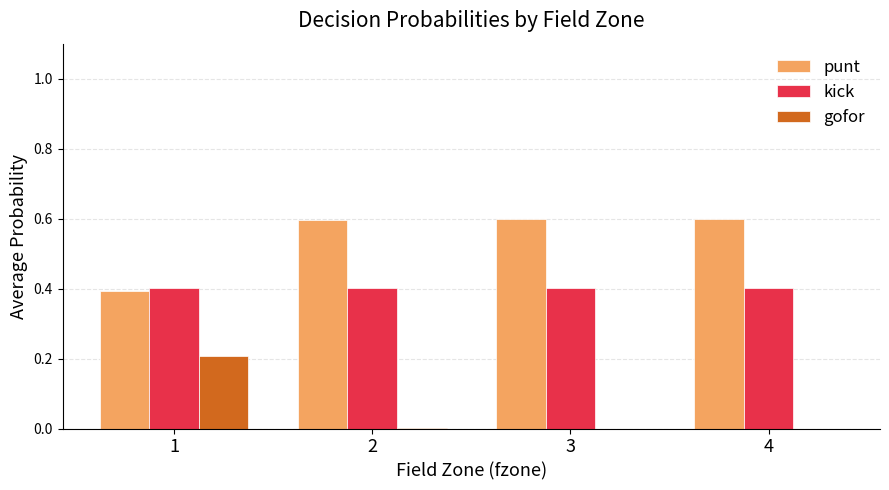

True or false: gofor has a value of 0.0 at 3.

True